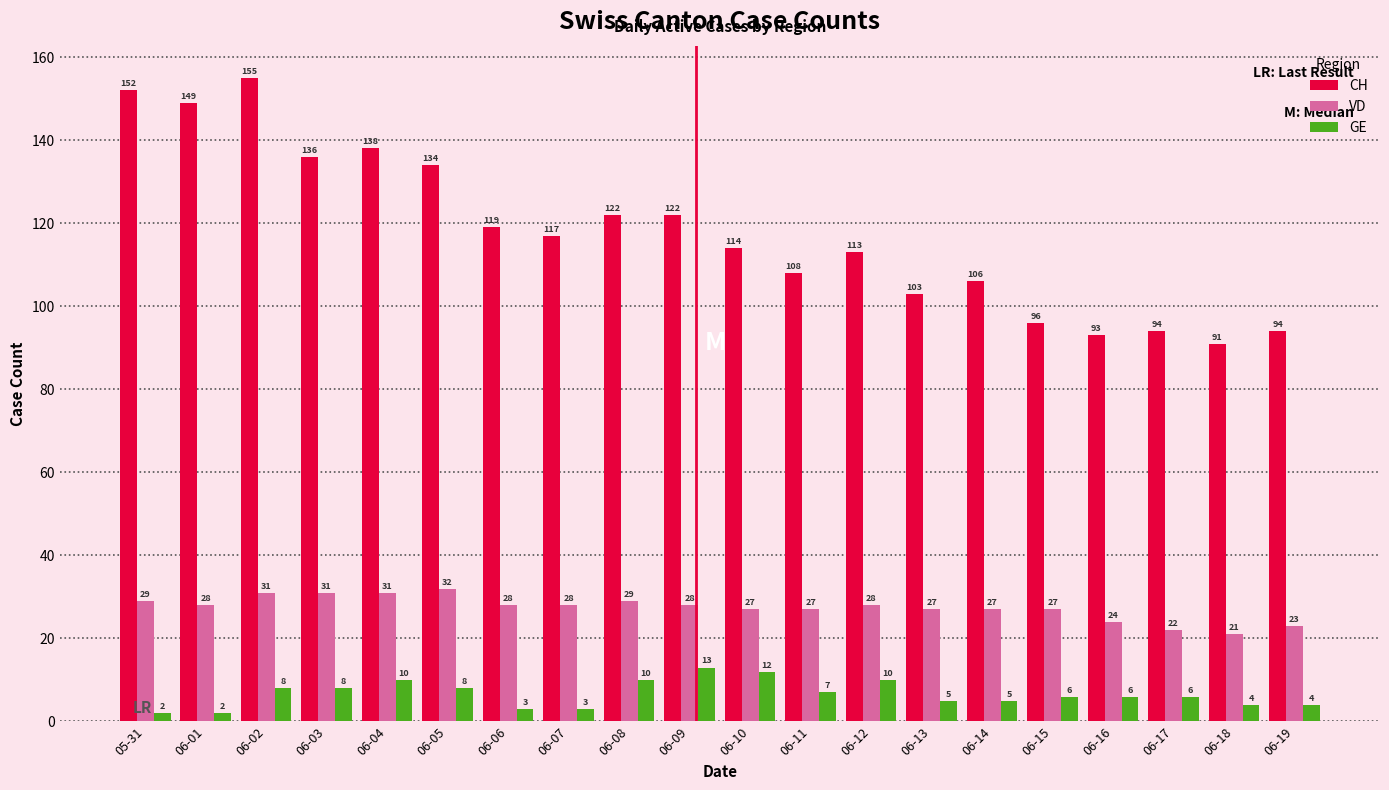

Rank the series by their maximum value, from lowest to highest.

GE, VD, CH